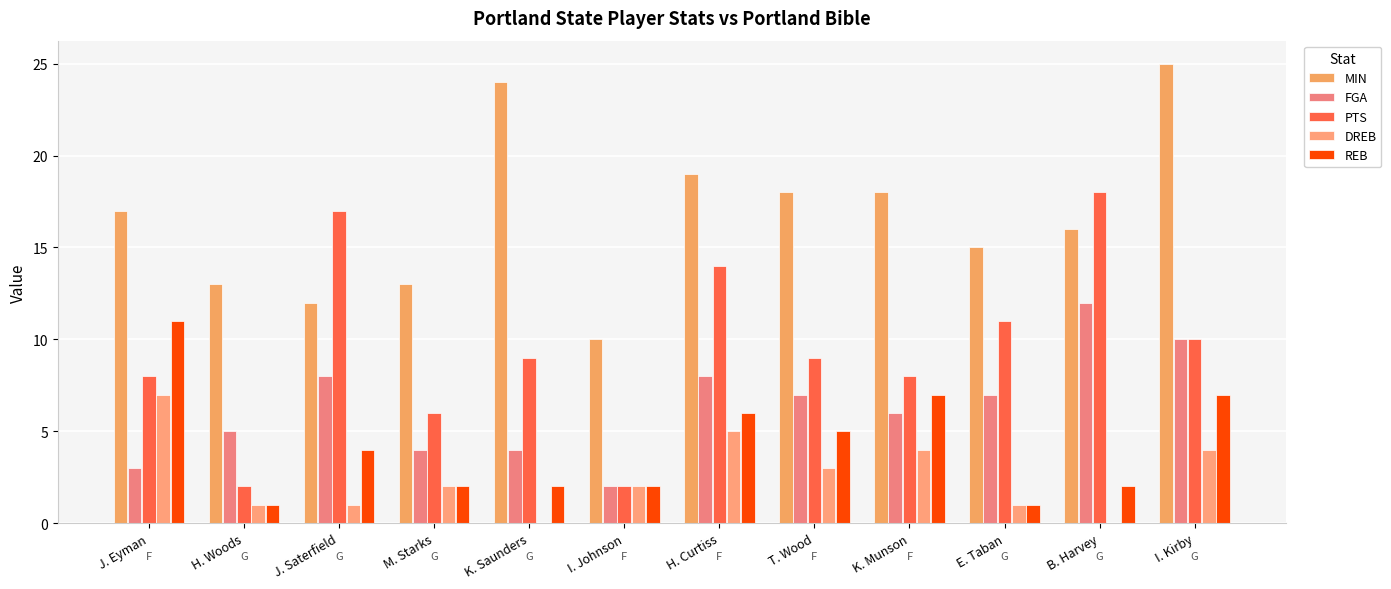

At which category is the sum across all series the highest?

I. Kirby